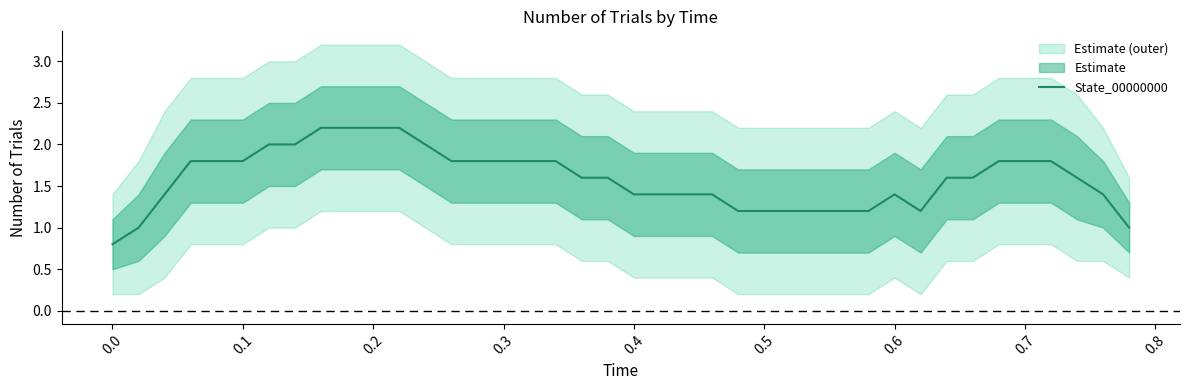

What is the minimum value for State_00000000?

0.8